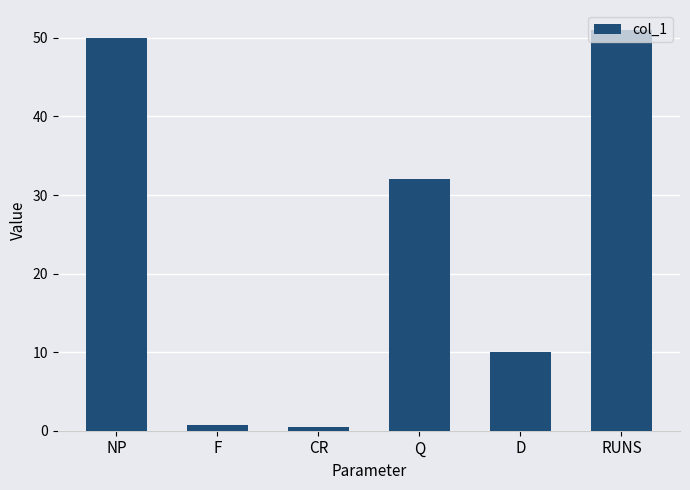

What is the sum of all values?

144.2